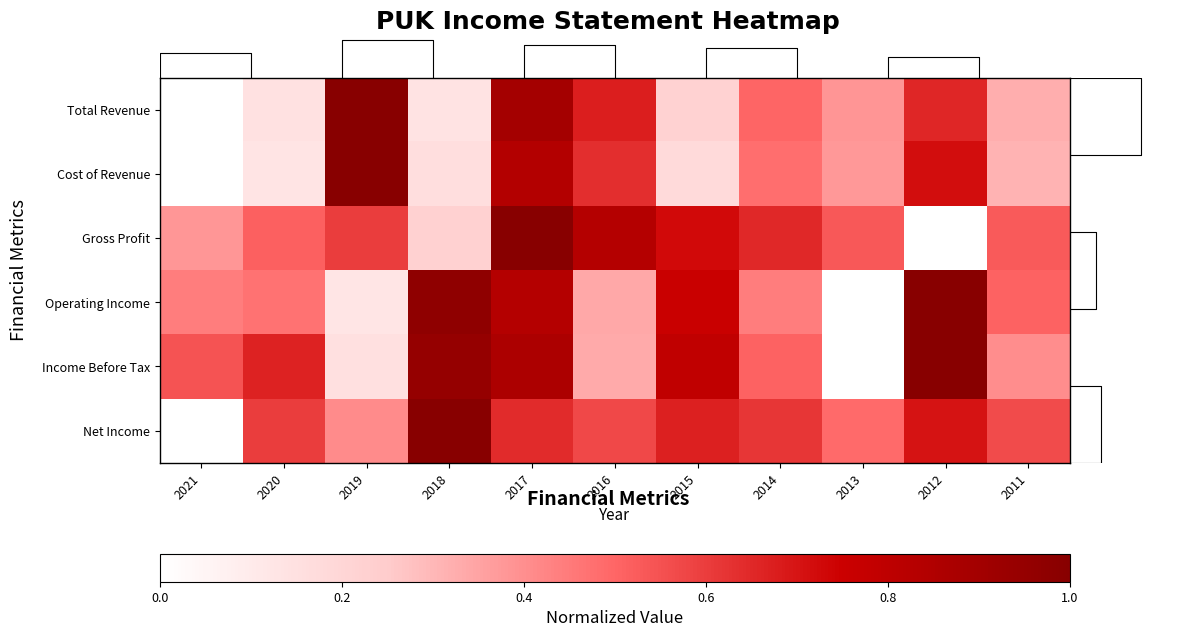

Which series has the largest range (max minus min)?

Total Revenue